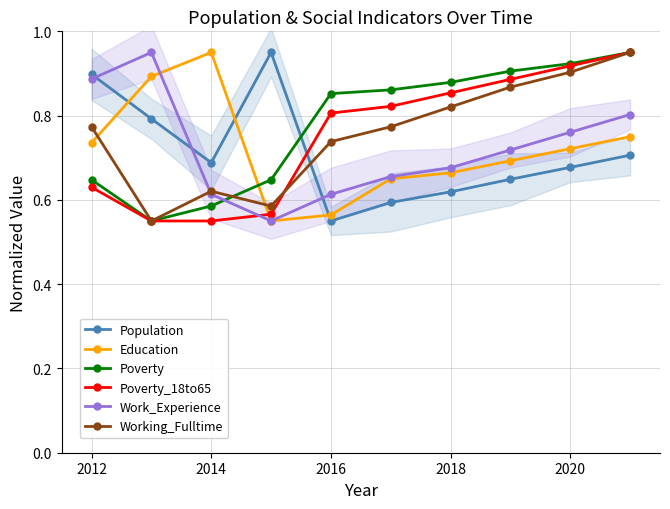

What is the average value of the Work_Experience series?

0.7